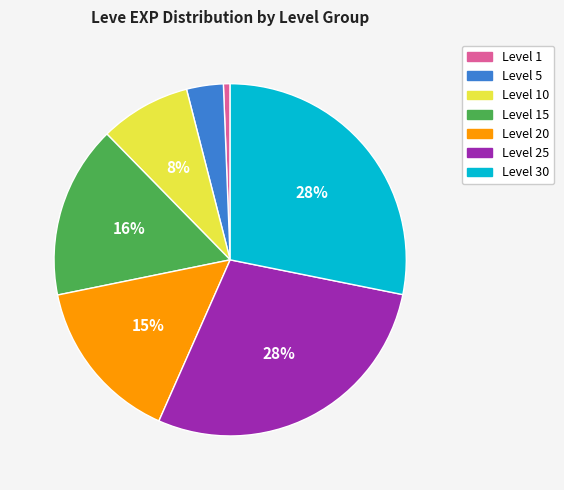

To the nearest percent, what is the average slice percentage?

14%